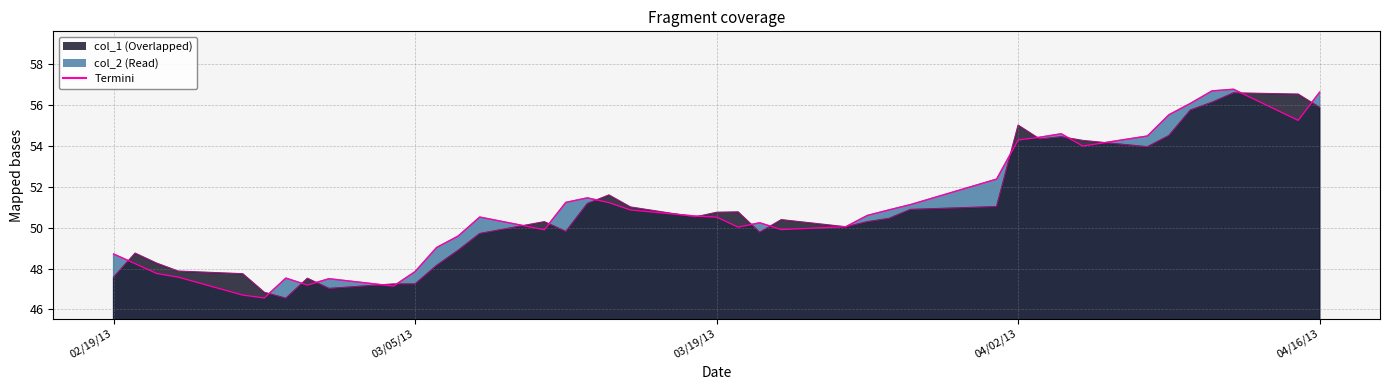

Which series has the largest total across all categories?

col_2 line